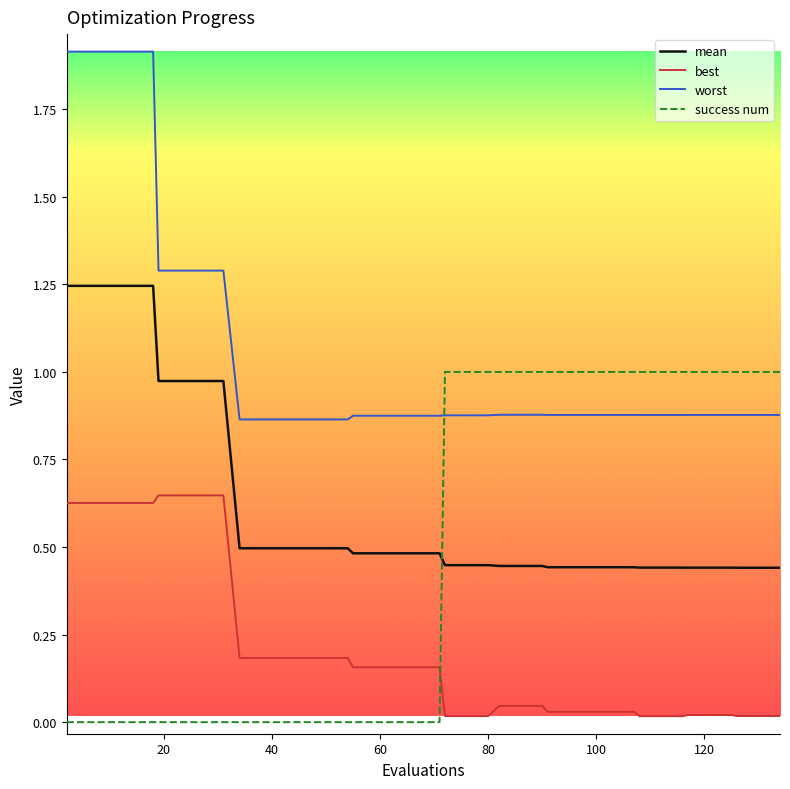

Which series ends up on top after the final intersection of success num and mean?

success num